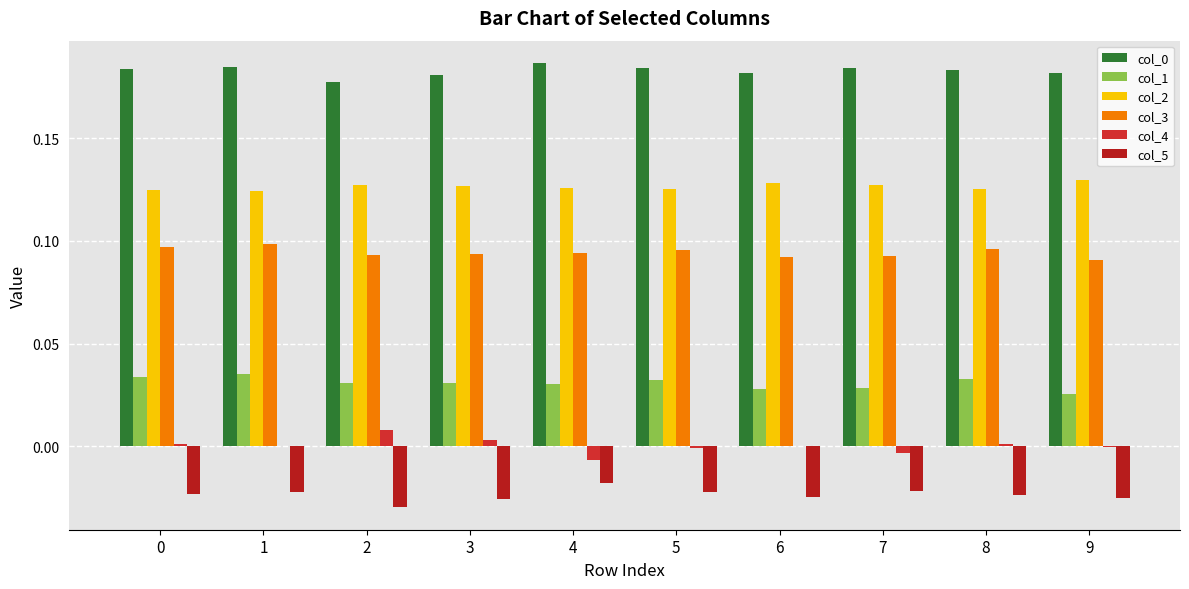

The value of col_5 at 8 is -0.0. True or false?

False